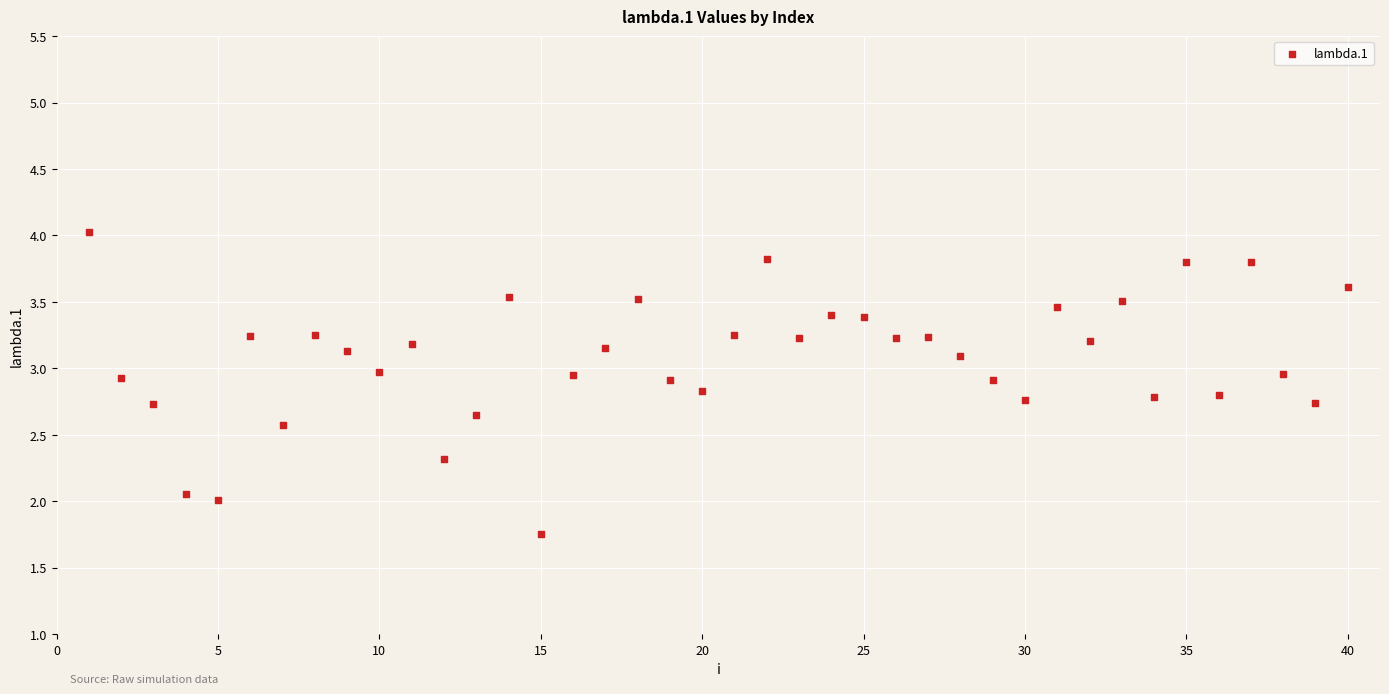

What is the range of Y values (max minus min)?

2.3